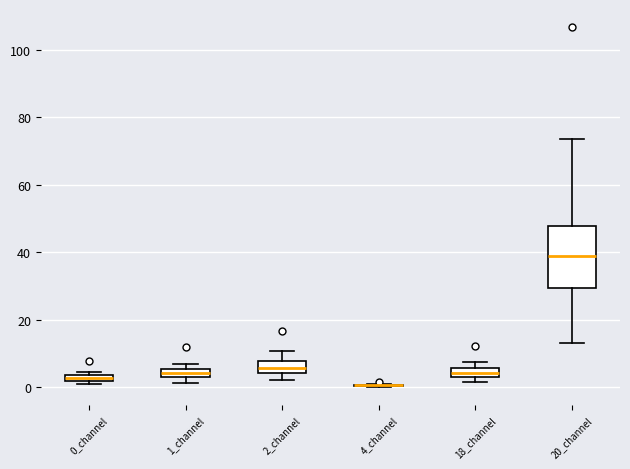

Where is the upper edge of the box for 2_channel on the y-axis? The values are not printed on the chart, so give them approximately, as read against the axis.

8